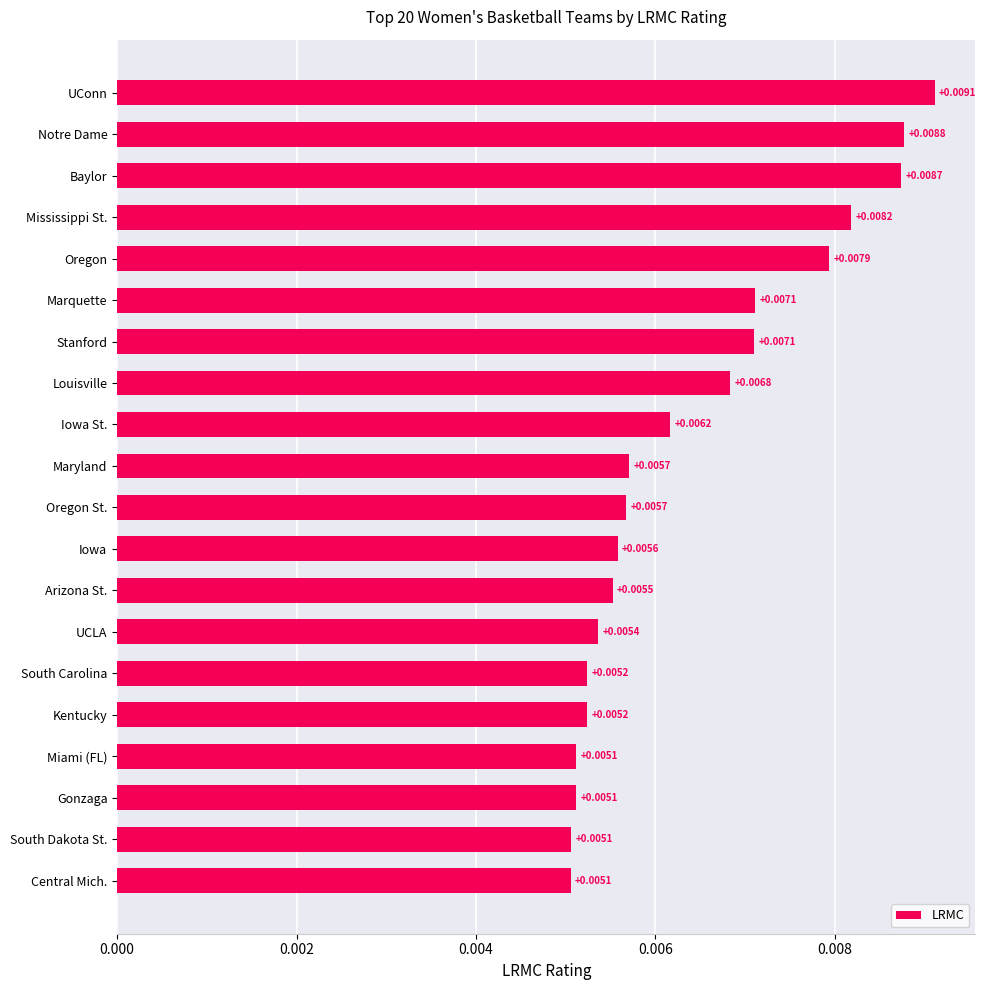

Which has a higher value, Iowa or UConn?

UConn